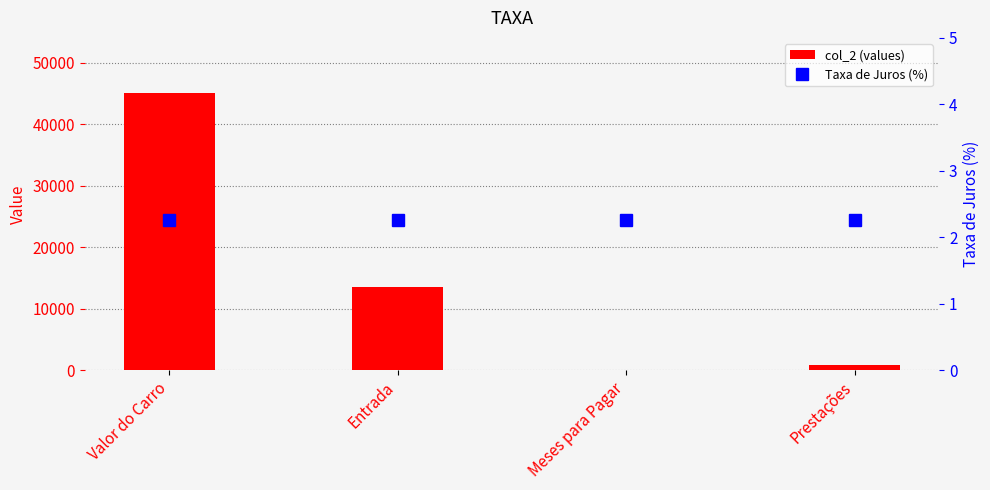

What position from the left is Valor do Carro?

1